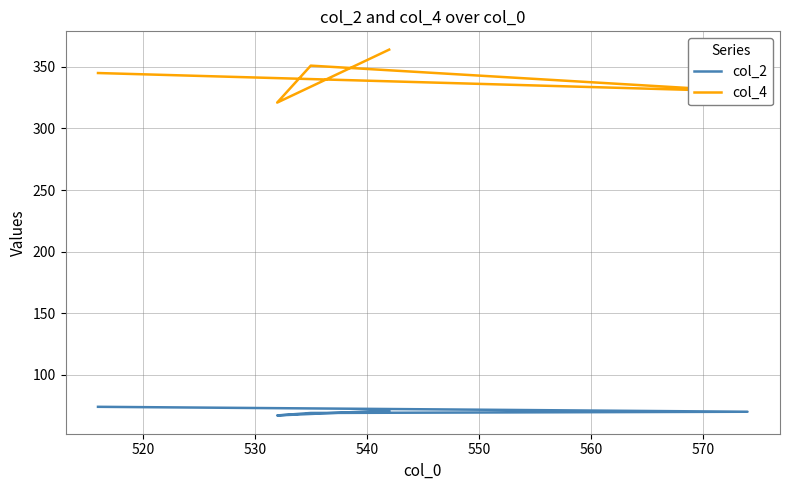

The col_4 series shows 225 at 550. True or false?

False